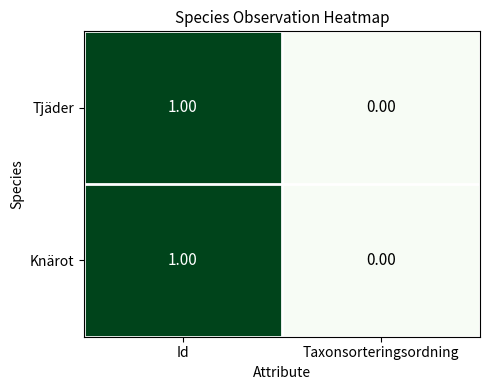

Rank the categories by Knärot value from highest to lowest.

Id, Taxonsorteringsordning